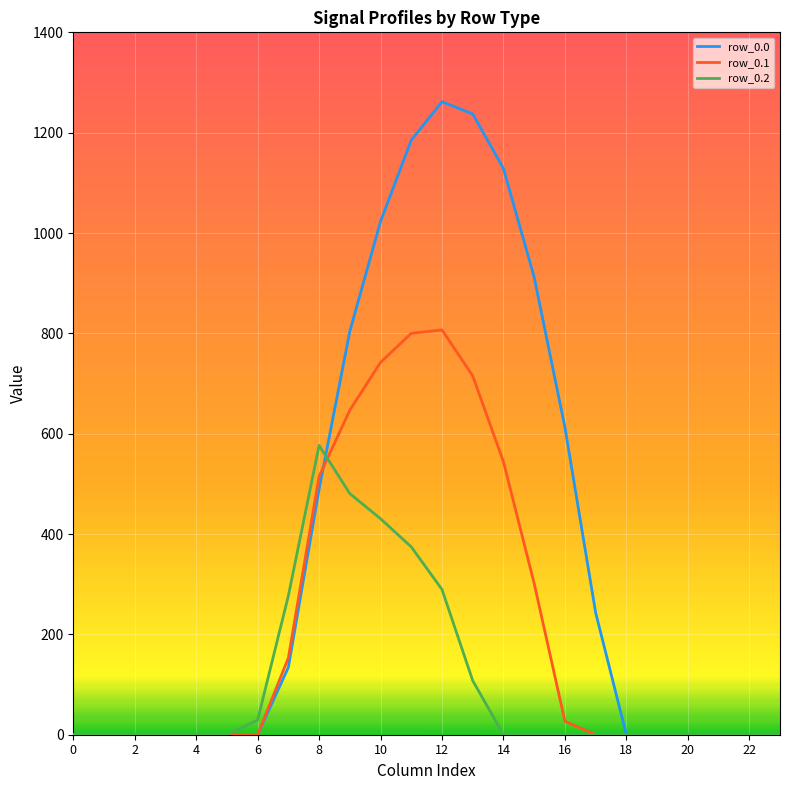

Does the chart display data point markers on the line(s)?

No